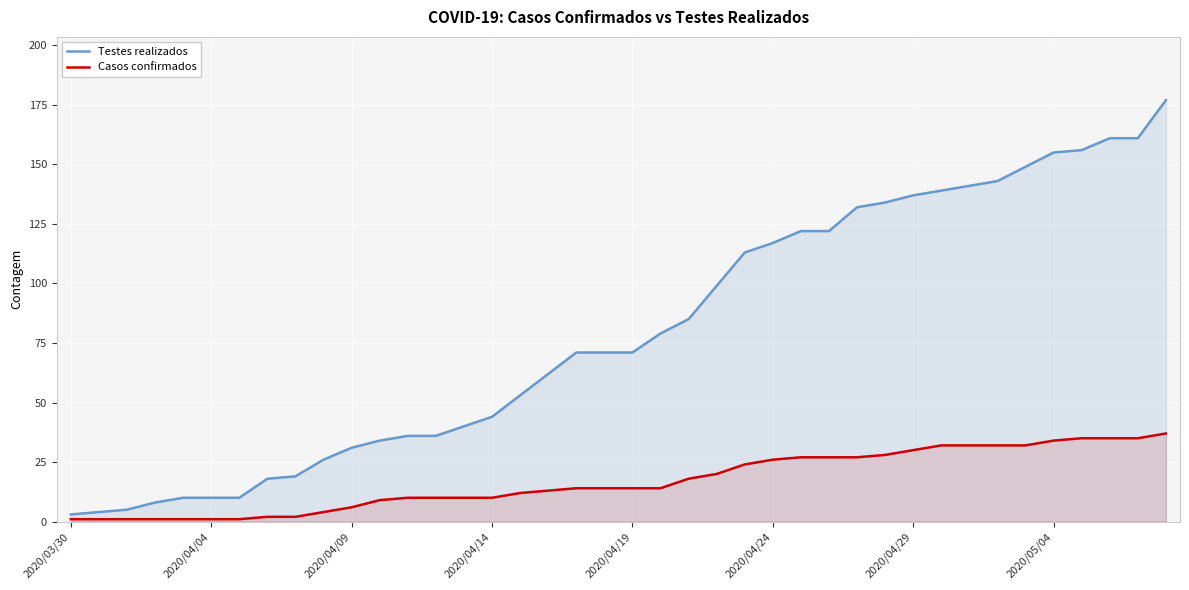

True or false: Casos confirmados and Testes realizados cross at least once.

False